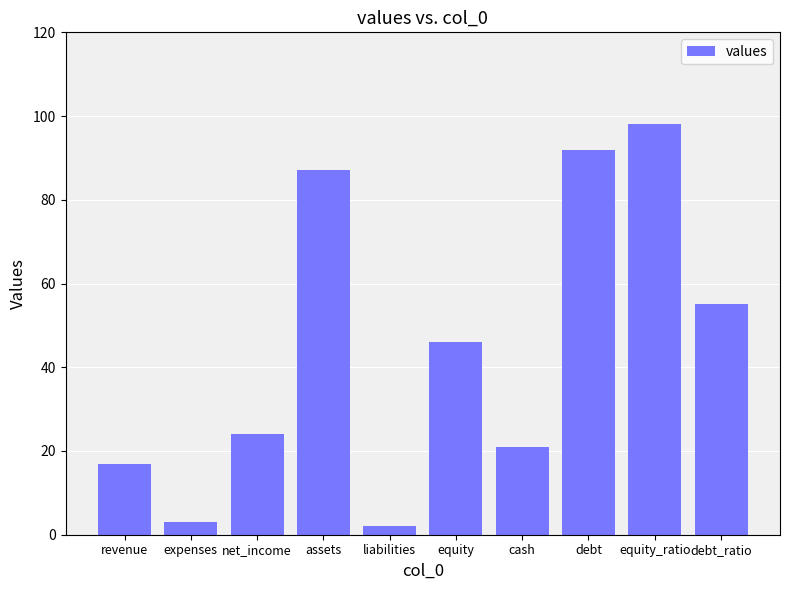

What is the label of the 10th bar from the right?

revenue